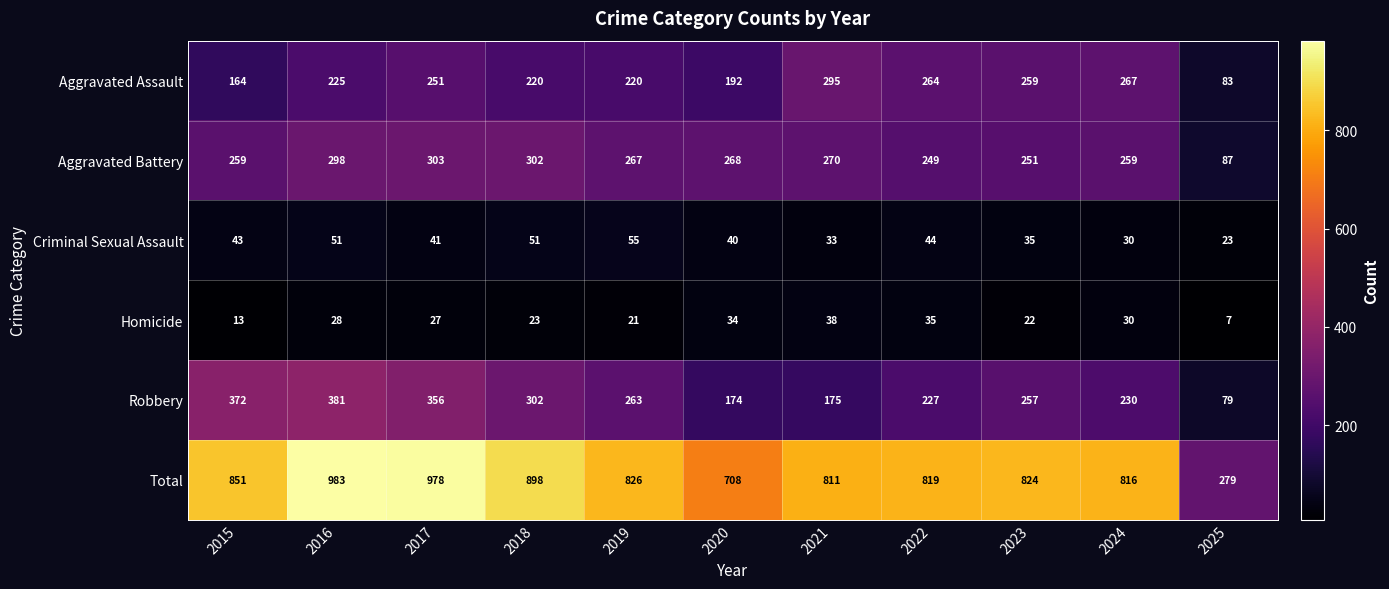

At which category does the chart reach its minimum across all series?

2025